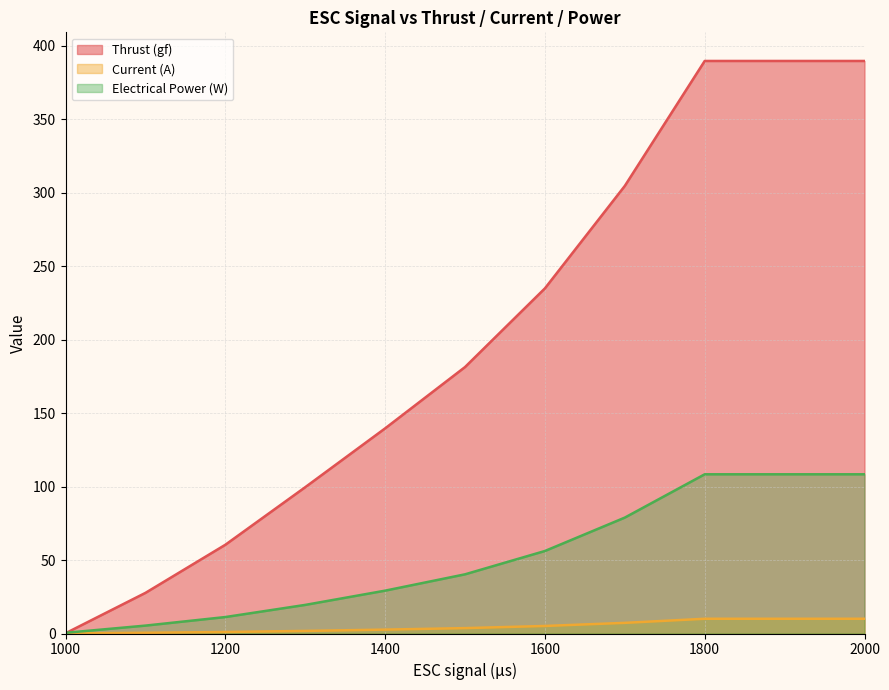

What are all the series names shown in the legend?

Thrust (gf), Current (A), Electrical Power (W)